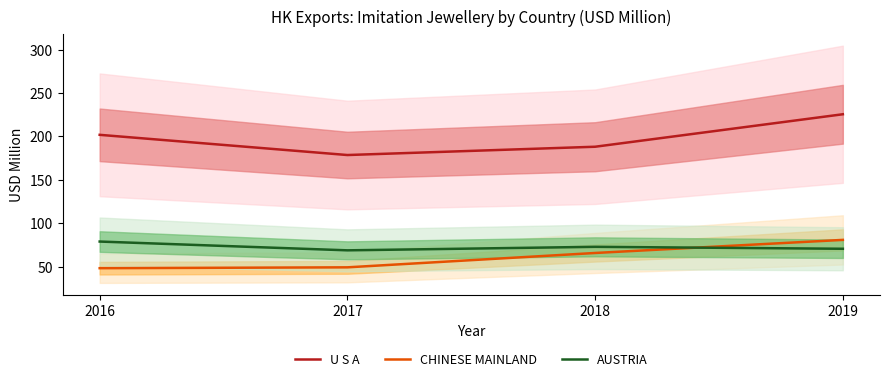

Rank the series by their maximum value, from lowest to highest.

AUSTRIA, CHINESE MAINLAND, U S A